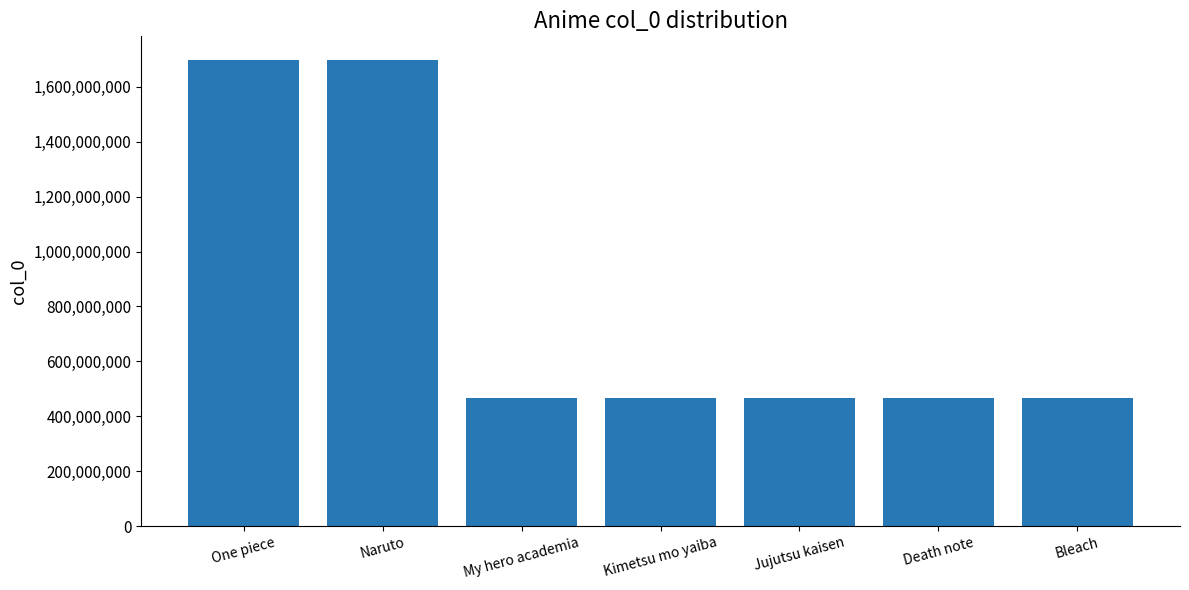

What is the sum of all values?

5739431695